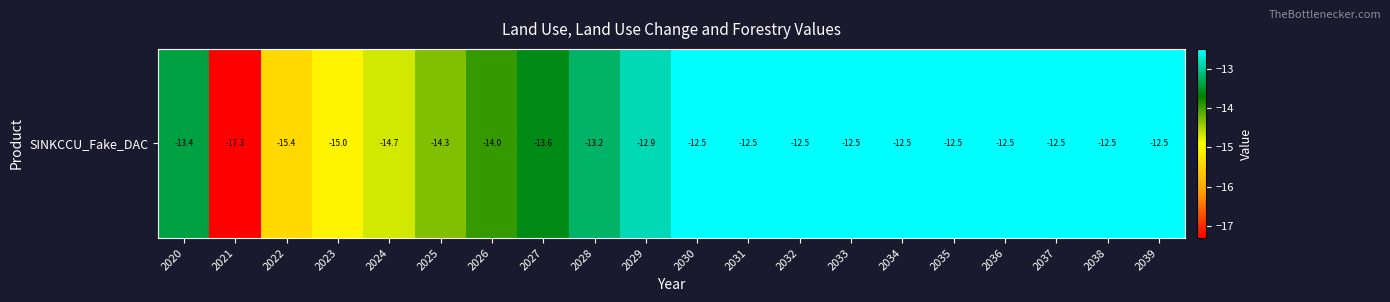

Is it true that the value at 2035 is -12.5?

True